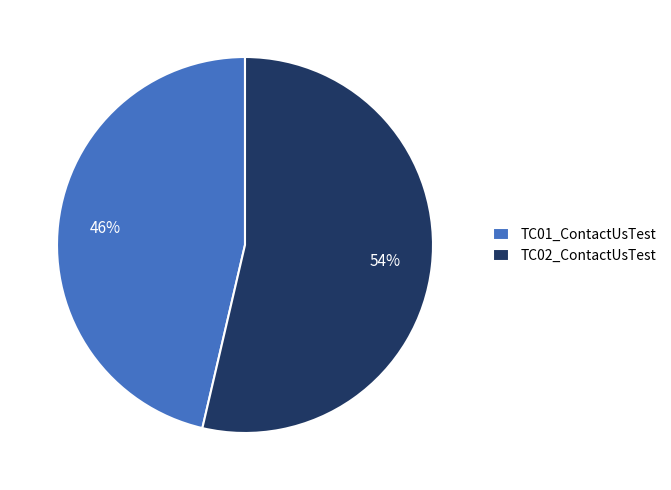

Which category has the biggest portion of the pie?

TC02_ContactUsTest